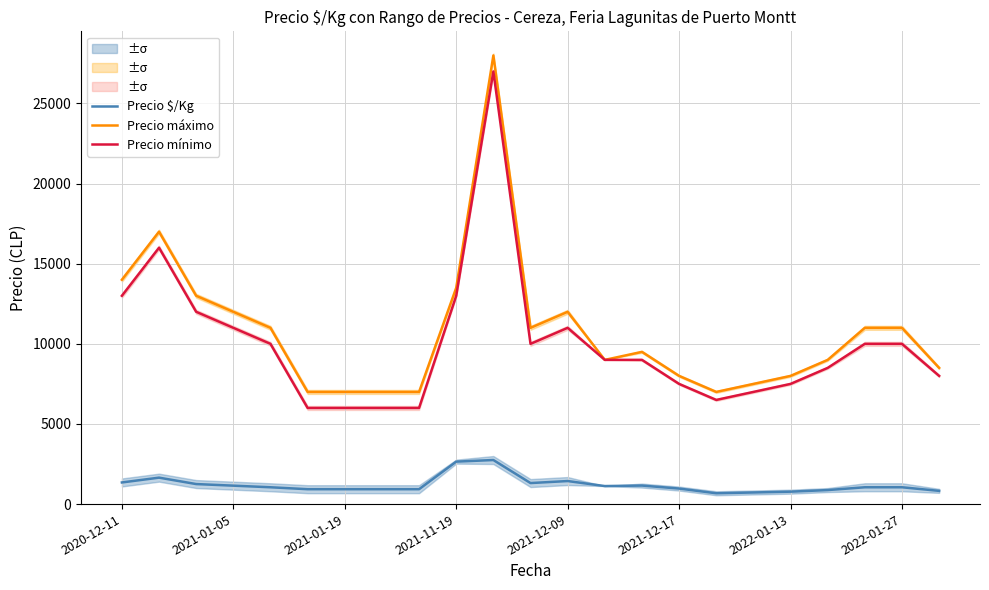

How many categories are shown in the chart?

23